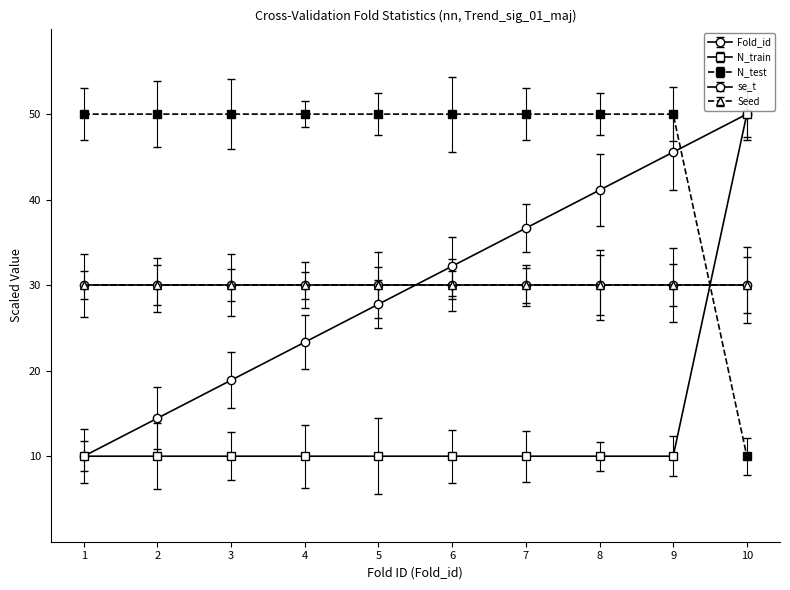

True or false: N_train and Fold_id intersect in this chart.

False